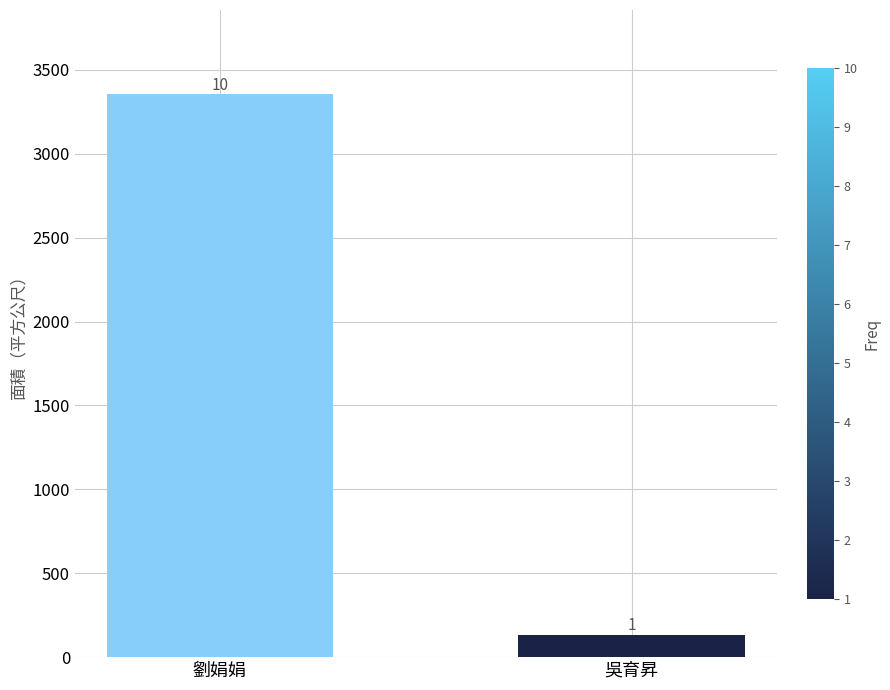

At which label is the value closest to 1742?

吳育昇